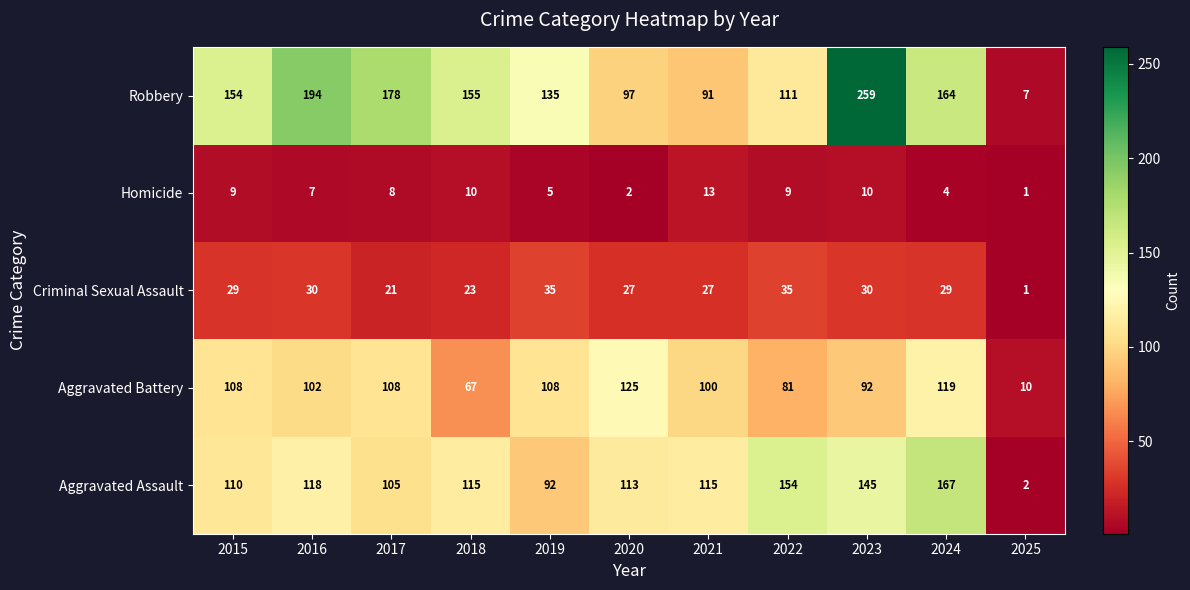

True or false: Aggravated Battery has a value of 133 at 2016.

False